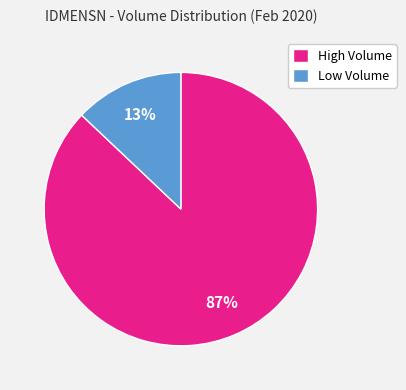

Which has a higher value, Low Volume or High Volume?

High Volume